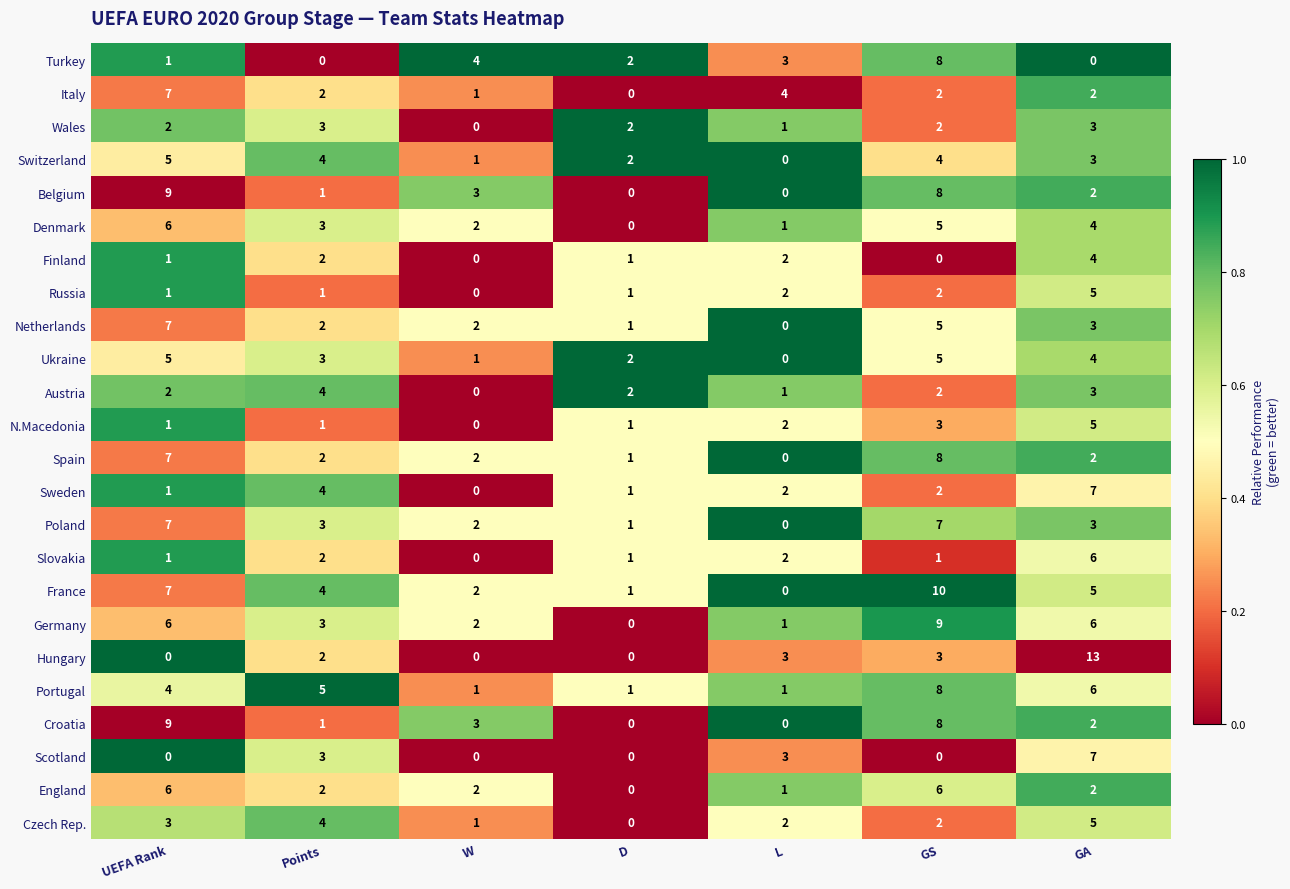

Between Points and GA, which series saw the biggest shift?

Hungary